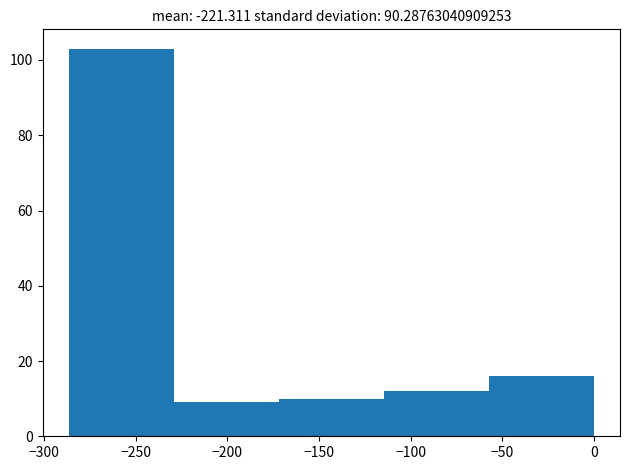

Over which range of the x-axis is the bar tallest?

-285 to -230